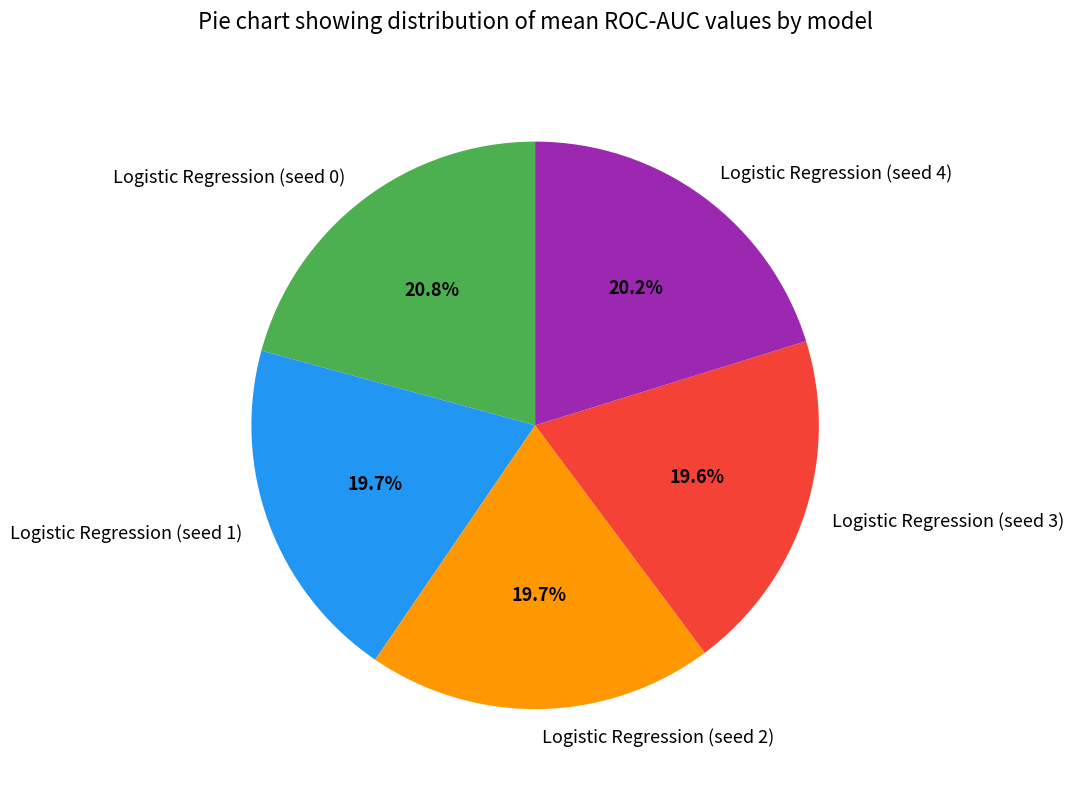

What is the largest slice in the pie chart?

Logistic Regression (seed 0)